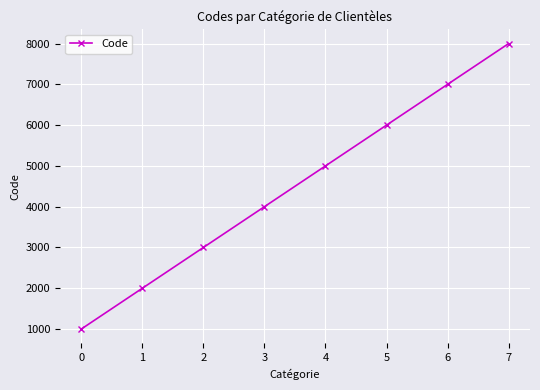

Reading right to left, extract all data points from this chart.

7=8000	6=7000	5=6000	4=5000	3=4000	2=3000	1=2000	0=1000